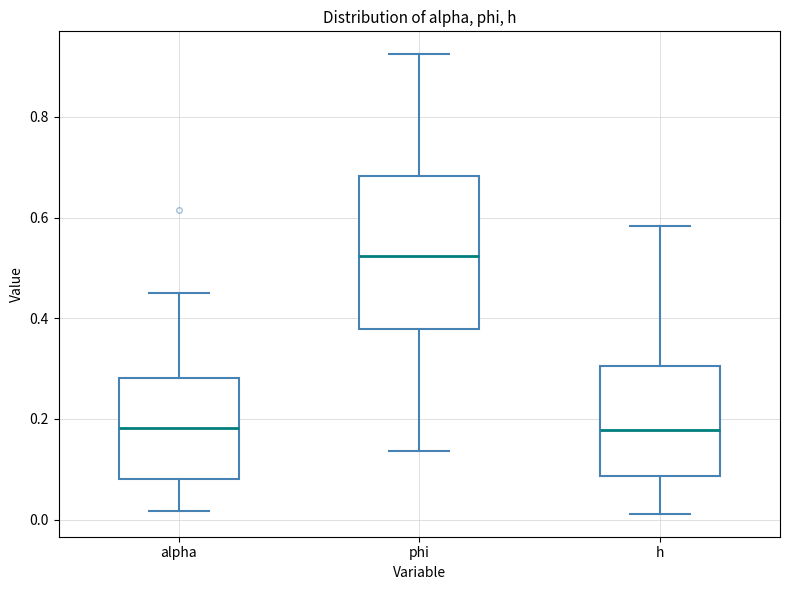

Reading left to right, transcribe this box plot: for each box, give where its median line is, the range the box spans, and where its two whiskers end, as read against the y-axis. The values are not printed on the chart, so give them approximately, as read against the axis.

alpha: median 0.18, box 0.08 to 0.28, whiskers 0.02 to 0.46
phi: median 0.52, box 0.38 to 0.68, whiskers 0.14 to 0.92
h: median 0.18, box 0.08 to 0.30, whiskers 0.02 to 0.58